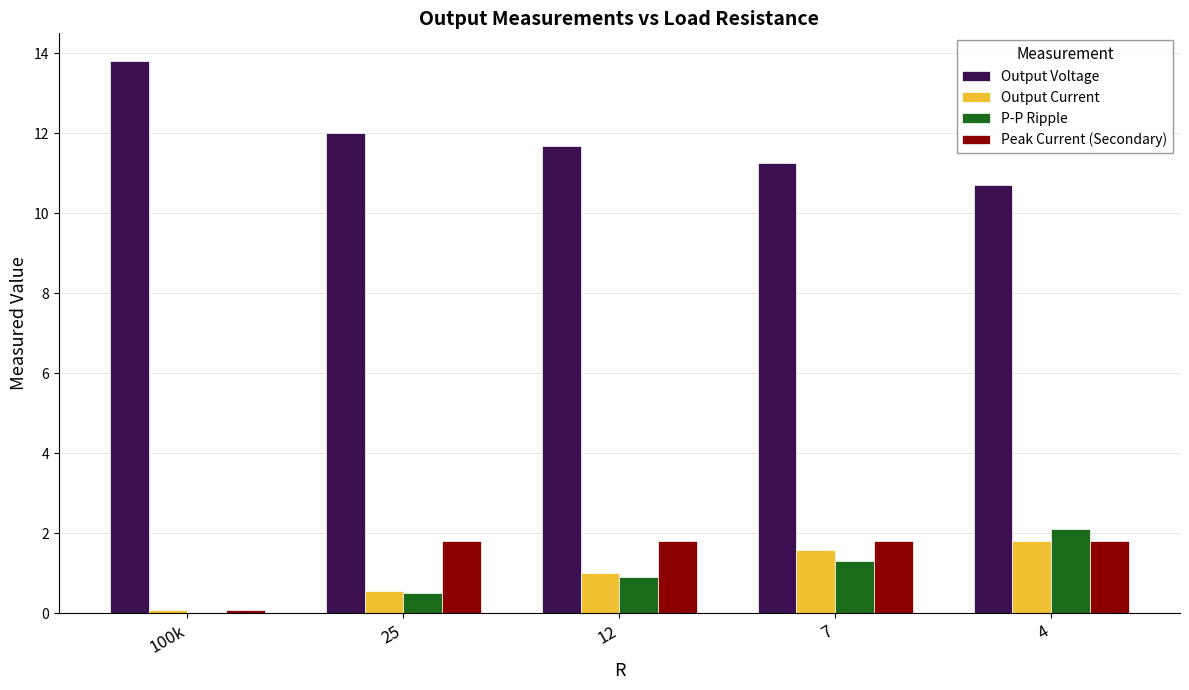

Which series has the largest range (max minus min)?

Output Voltage